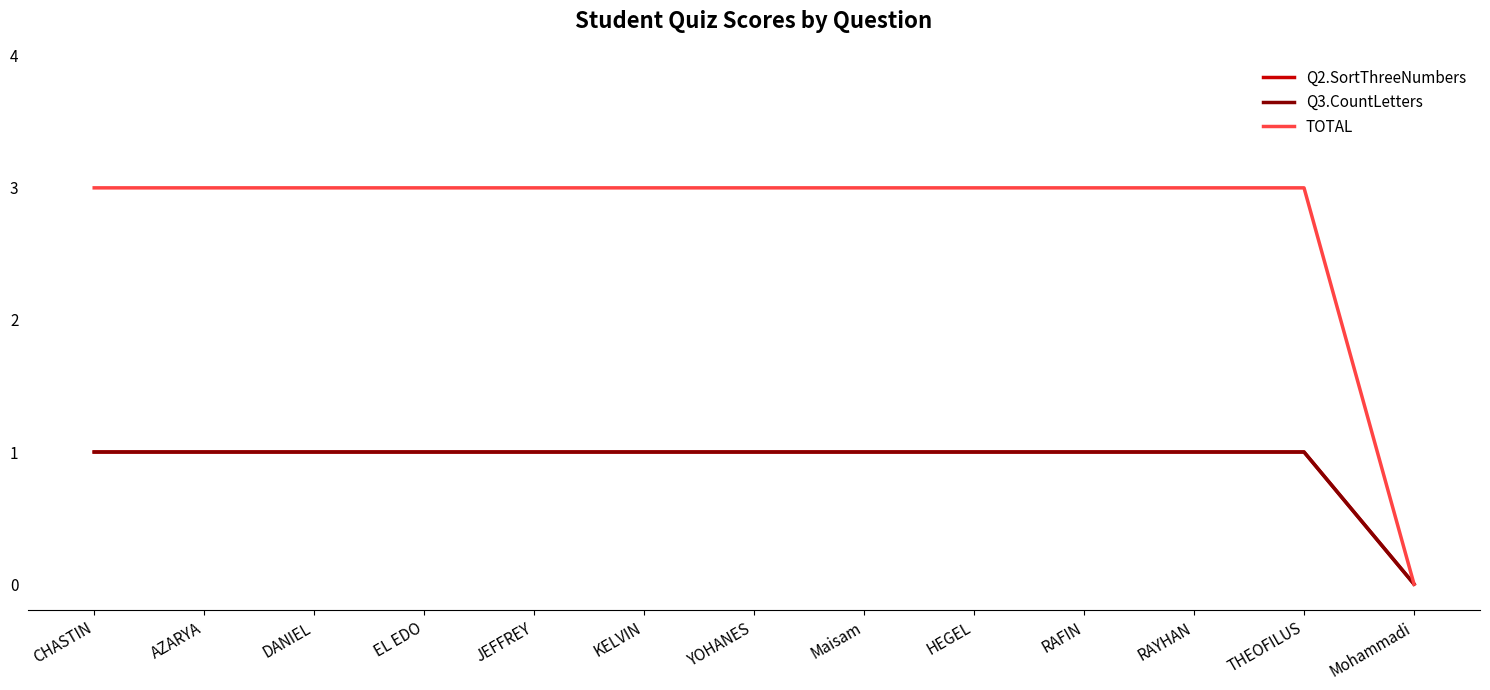

Does the chart have visible grid lines?

No